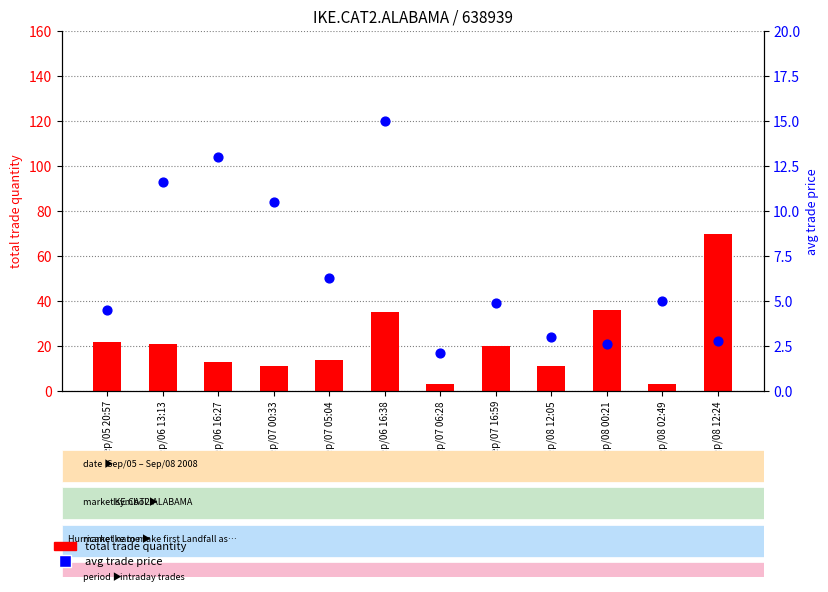

At which category is the sum across all series the highest?

Sep/08 12:24